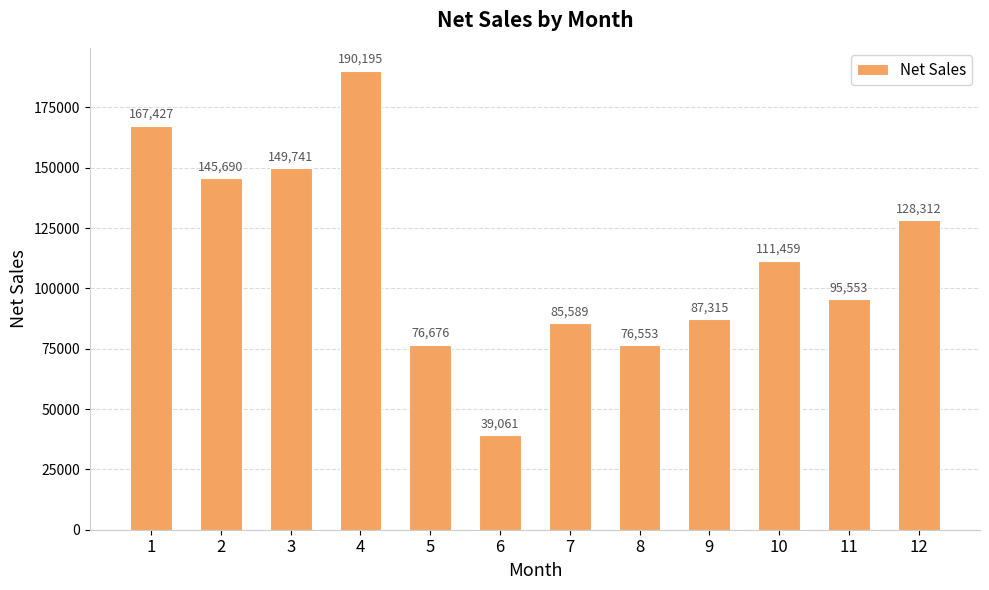

At which label does the data first exceed 111459?

1